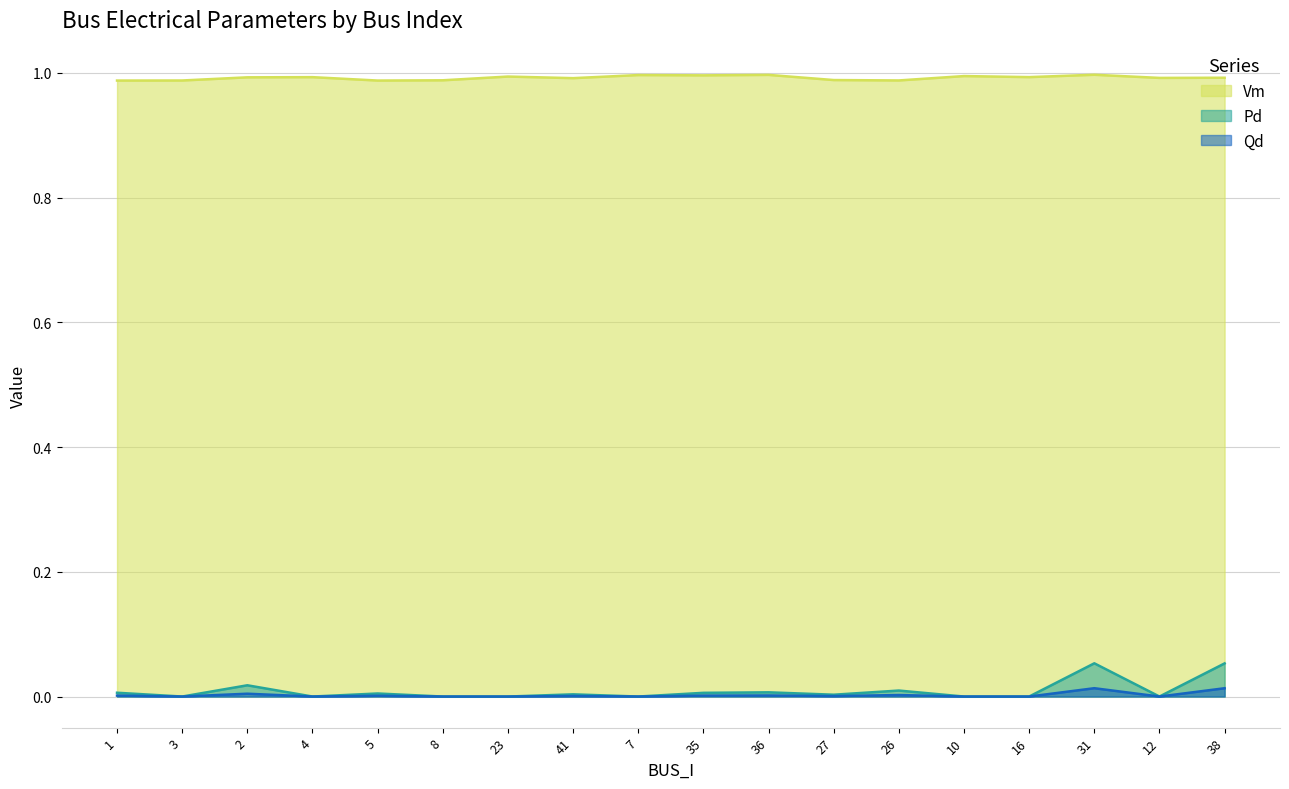

What is the label of the 10th point from the right?

7